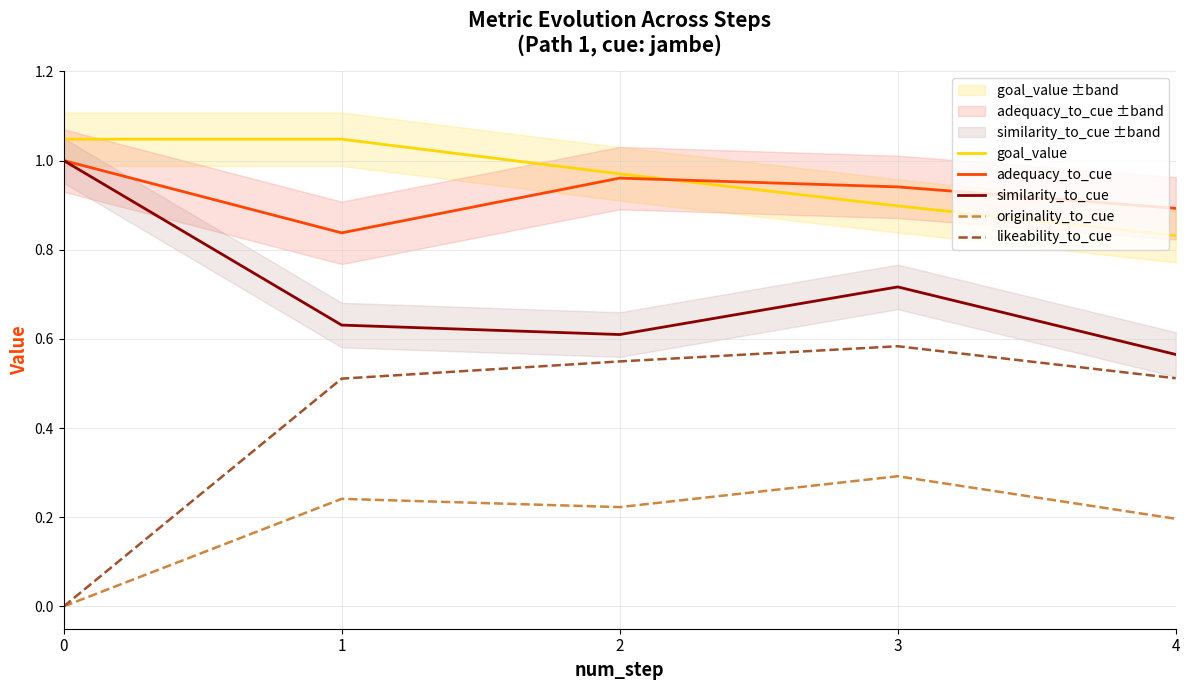

Which series changed the most between 1 and 2?

adequacy_to_cue